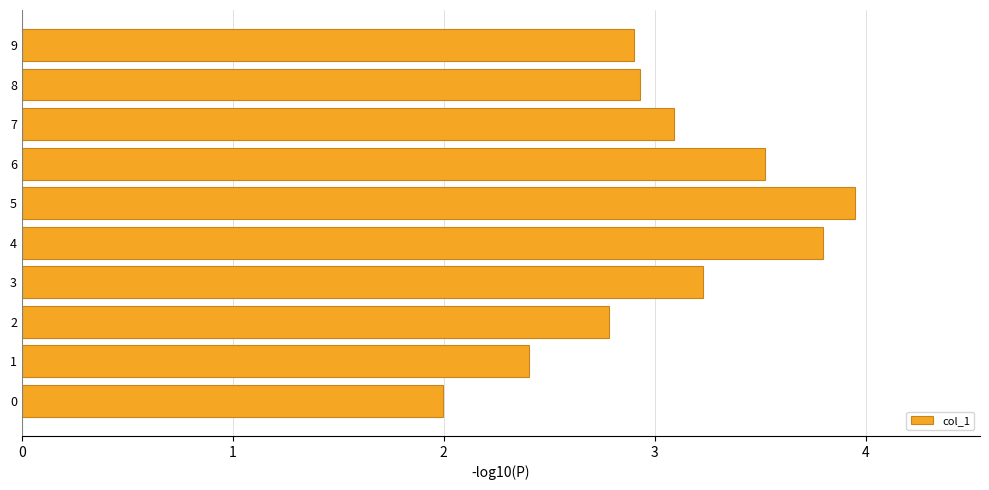

What is the ratio of the value at 3 to the value at 4?

0.9